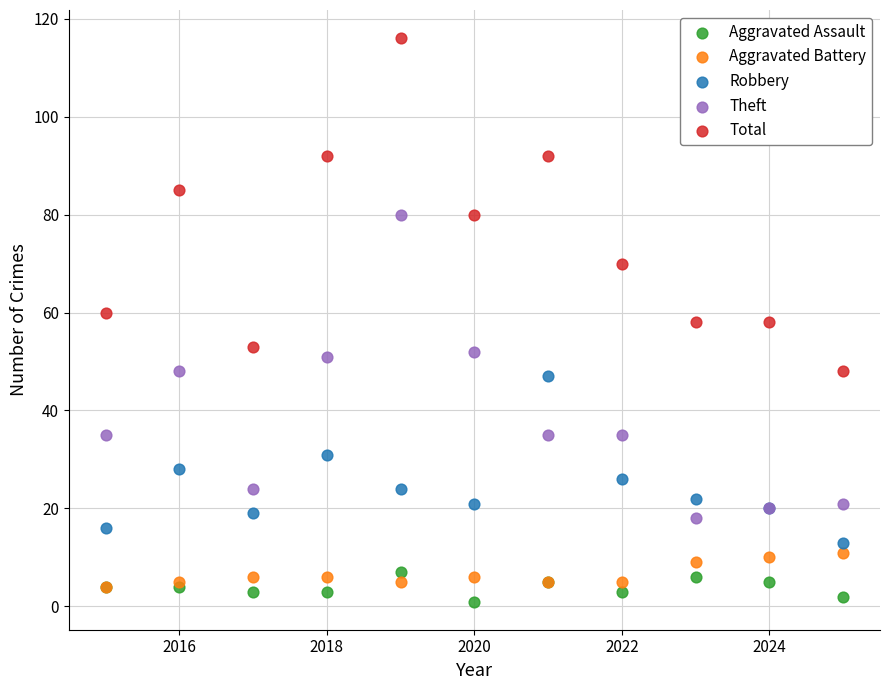

Which series has the widest spread of Y values?

Total